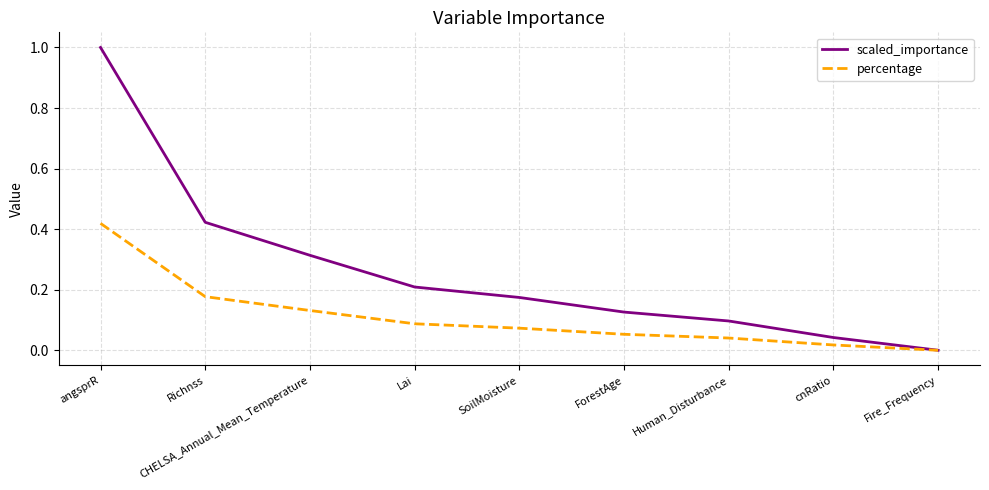

The scaled_importance series shows 0.1 at ForestAge. True or false?

True